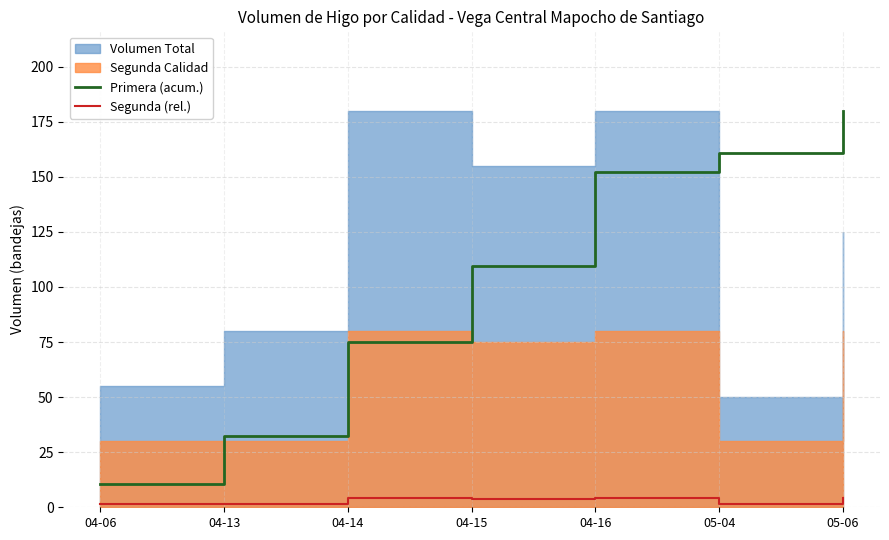

True or false: Primera (acum.) and Segunda (rel.) cross at least once.

False